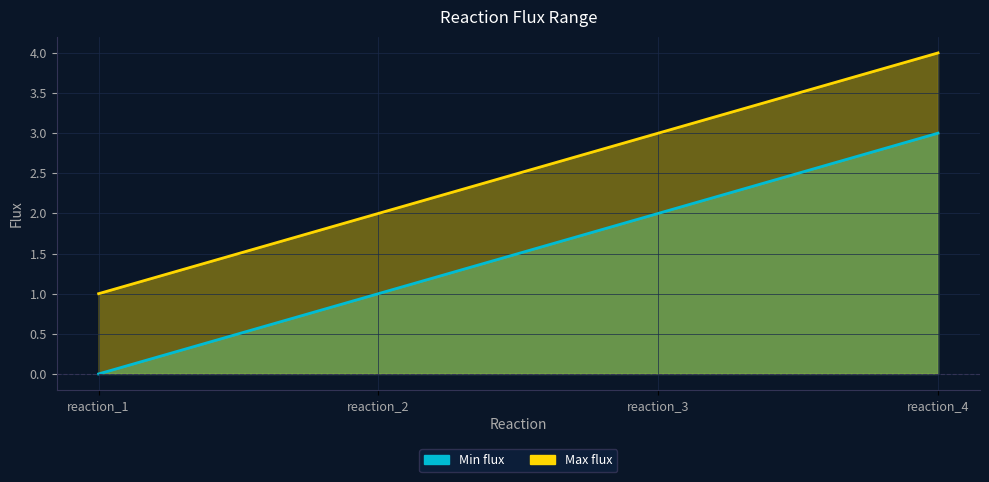

How many series are shown in this chart?

2